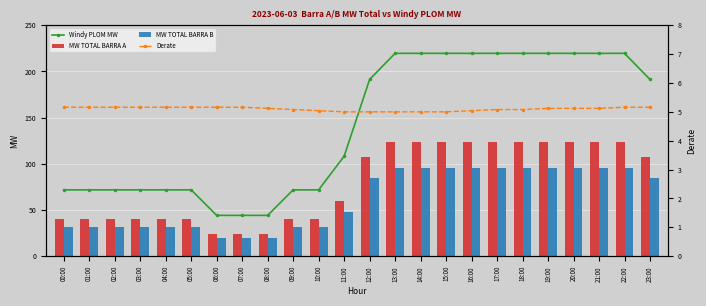

Reading left to right, transcribe all the data shown in this chart.

Windy PLOM MW: 00:00=71.8	01:00=71.8	02:00=71.8	03:00=71.8	04:00=71.8	05:00=71.8	06:00=44.2	07:00=44.2	08:00=44.2	09:00=71.8	10:00=71.8	11:00=108.2	12:00=191.3	13:00=219.6	14:00=219.6	15:00=219.6	16:00=219.6	17:00=219.6	18:00=219.6	19:00=219.6	20:00=219.6	21:00=219.6	22:00=219.6	23:00=191.3
MW TOTAL BARRA A: 00:00=39.9	01:00=39.9	02:00=39.9	03:00=39.9	04:00=39.9	05:00=39.9	06:00=24.6	07:00=24.6	08:00=24.6	09:00=39.9	10:00=39.9	11:00=60.2	12:00=107.1	13:00=123.9	14:00=123.9	15:00=123.9	16:00=123.9	17:00=123.9	18:00=123.9	19:00=123.9	20:00=123.9	21:00=123.9	22:00=123.9	23:00=107.1
MW TOTAL BARRA B: 00:00=31.9	01:00=31.9	02:00=31.9	03:00=31.9	04:00=31.9	05:00=31.9	06:00=19.6	07:00=19.6	08:00=19.6	09:00=31.9	10:00=31.9	11:00=48.0	12:00=84.2	13:00=95.7	14:00=95.7	15:00=95.7	16:00=95.7	17:00=95.7	18:00=95.7	19:00=95.7	20:00=95.7	21:00=95.7	22:00=95.7	23:00=84.2
Derate: 00:00=5.2	01:00=5.2	02:00=5.2	03:00=5.2	04:00=5.2	05:00=5.2	06:00=5.2	07:00=5.2	08:00=5.1	09:00=5.1	10:00=5.0	11:00=5.0	12:00=5.0	13:00=5.0	14:00=5.0	15:00=5.0	16:00=5.0	17:00=5.1	18:00=5.1	19:00=5.1	20:00=5.1	21:00=5.1	22:00=5.2	23:00=5.2